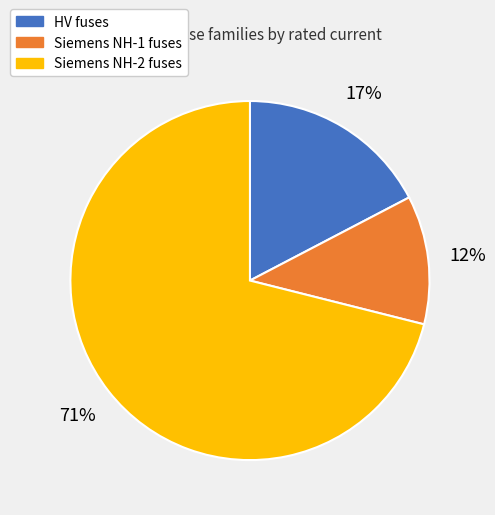

To the nearest percent, what is the average slice percentage?

33%